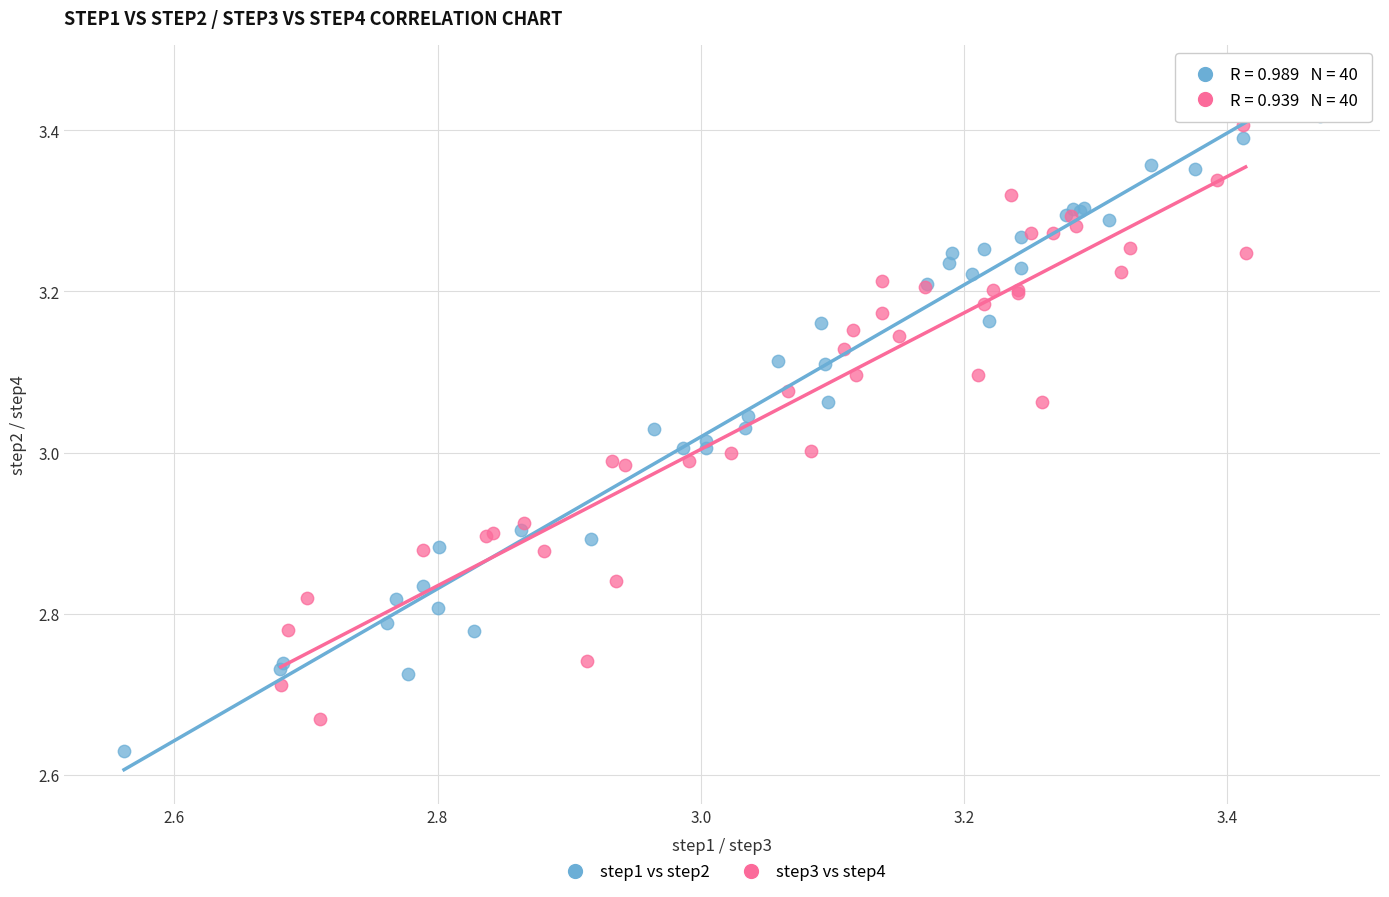

What are all the series names shown in the legend?

step1 vs step2, step3 vs step4